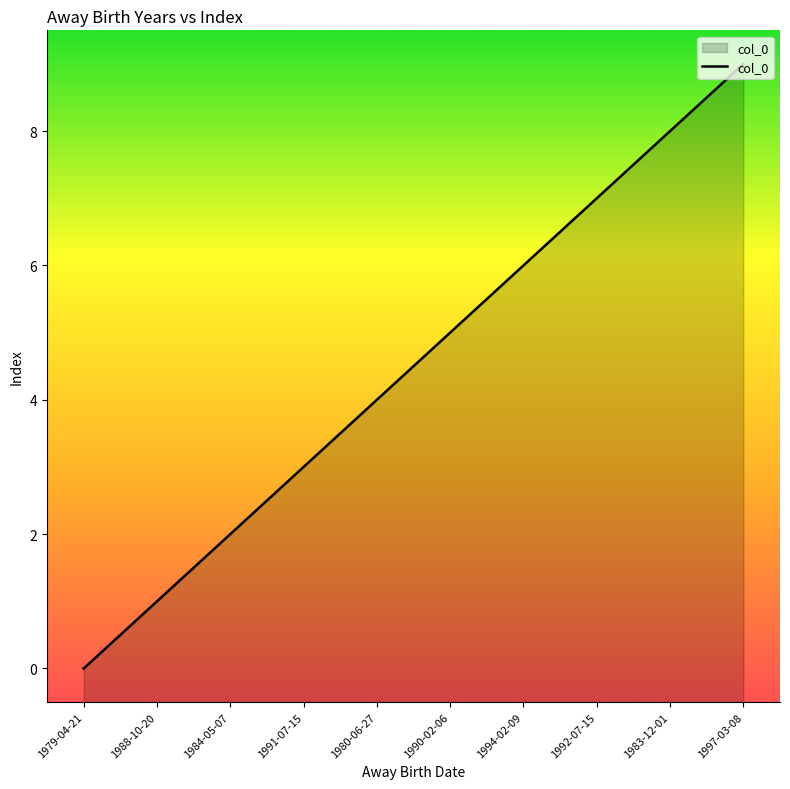

What is the value of the 2nd point from the left?

1